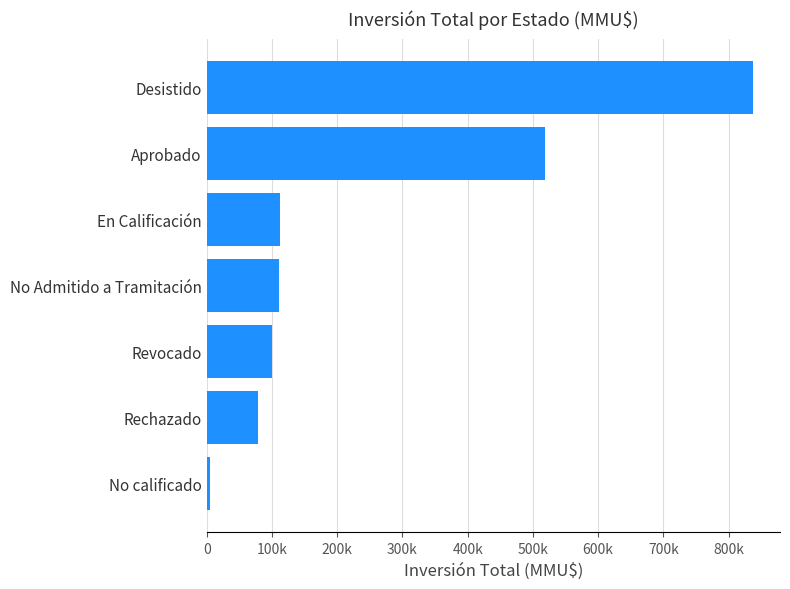

At which label is the value closest to 420927?

Aprobado